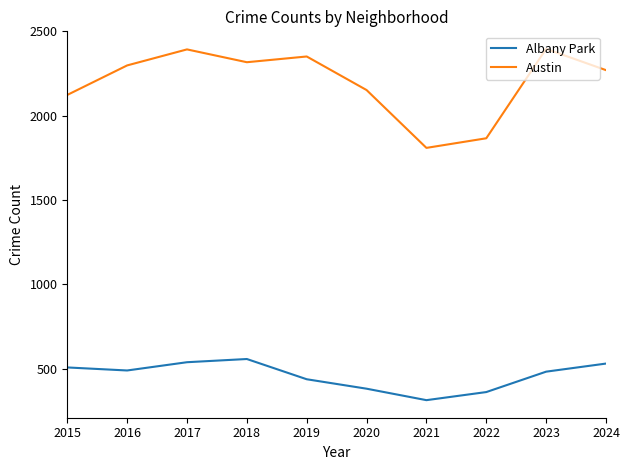

True or false: Albany Park and Austin intersect in this chart.

False